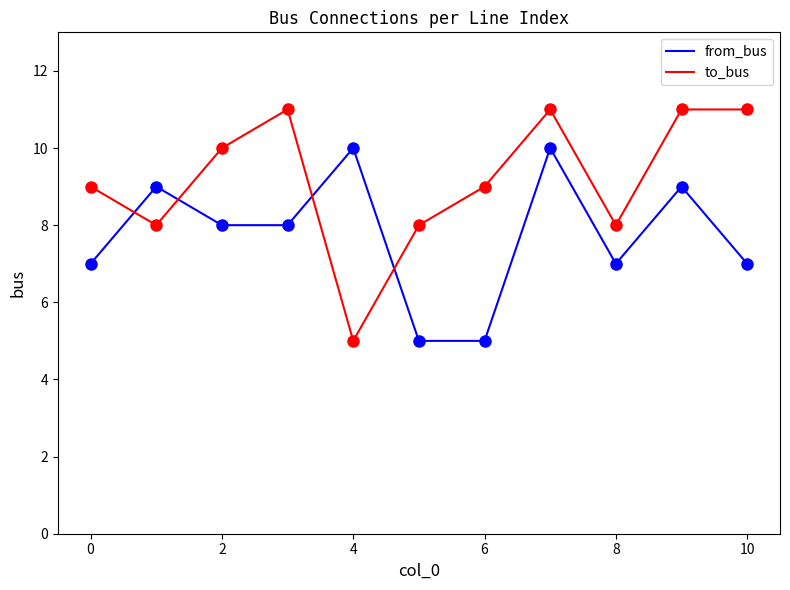

How many intersections are there between to_bus and from_bus?

4